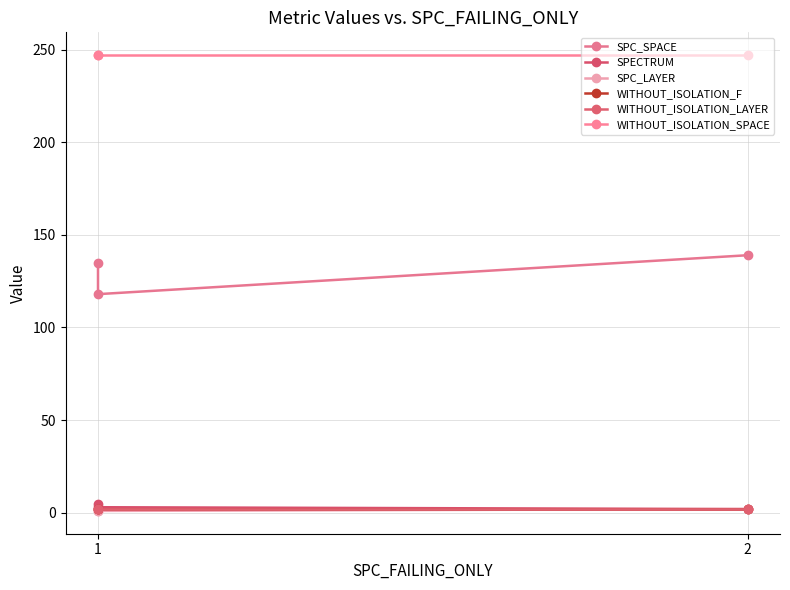

What is the value of the SPC_SPACE point at the 2nd from the left?

118